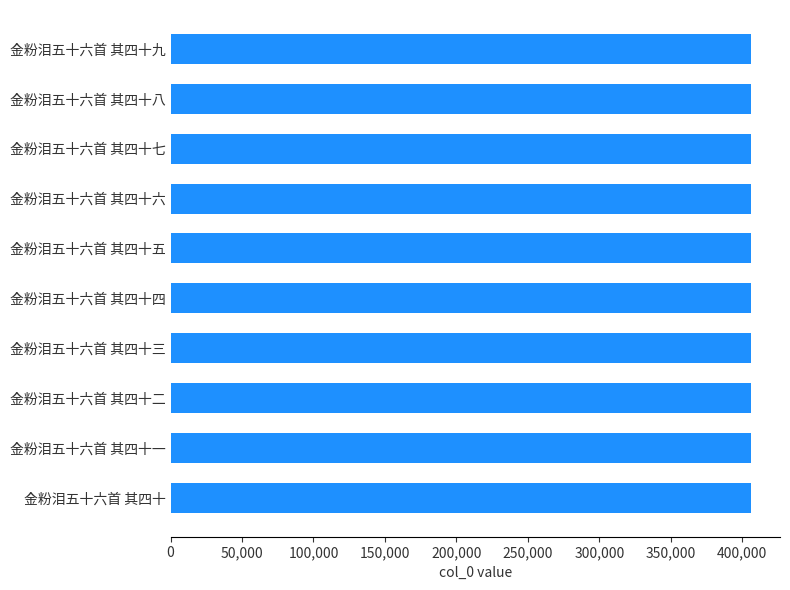

Are the bars grouped side by side (vs. stacked)?

No